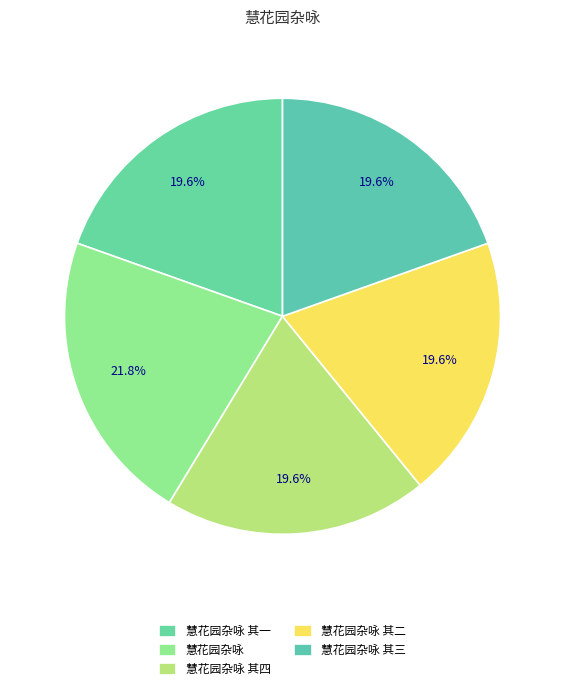

Approximately how many times larger is the value at 慧花园杂咏 其一 compared to 慧花园杂咏 其四?

1.0